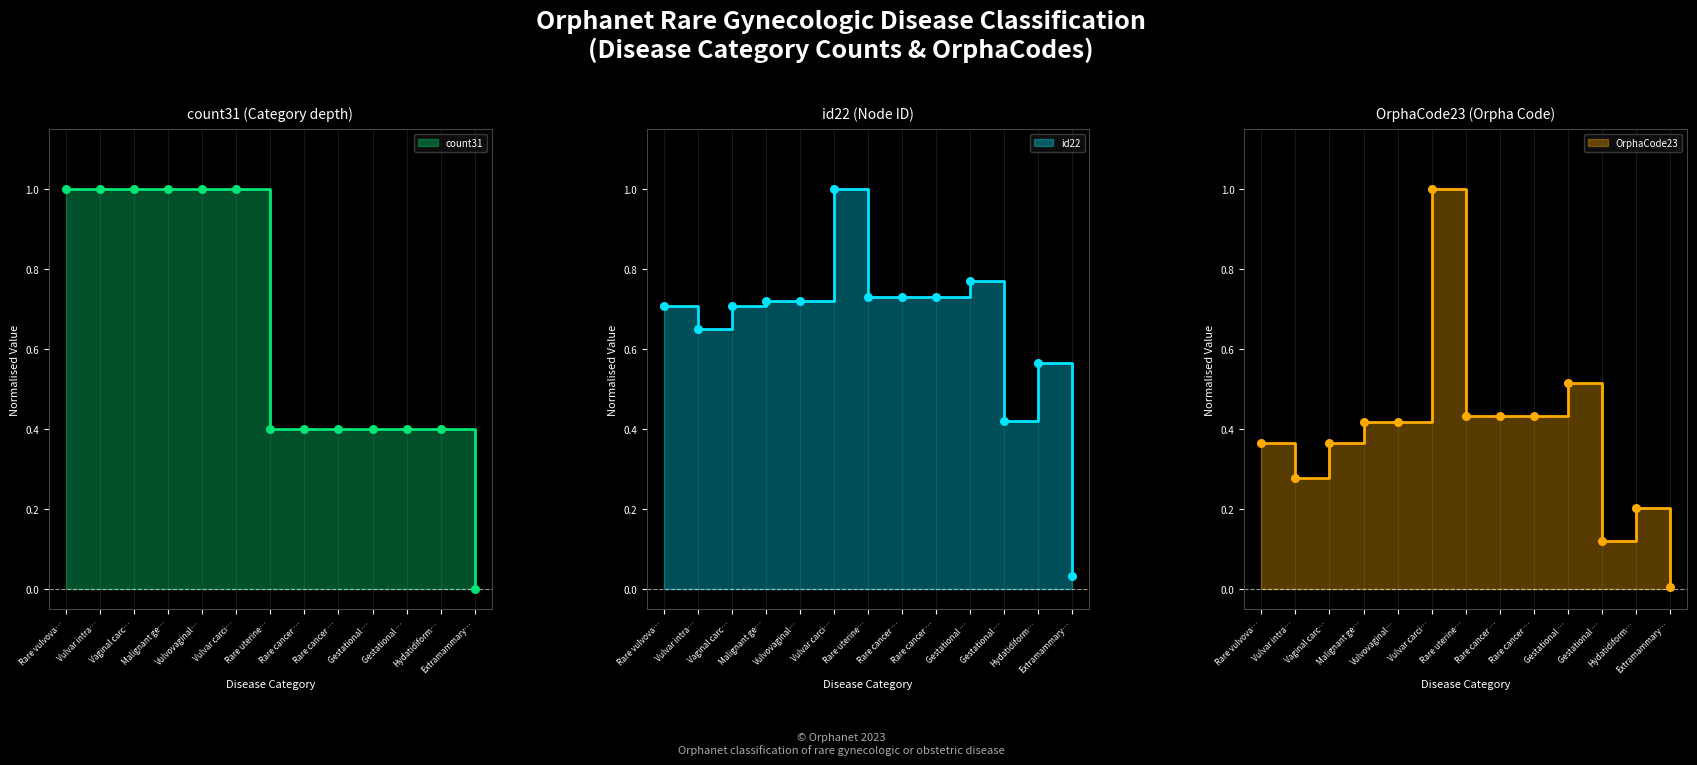

Which series has the largest total across all categories?

id22